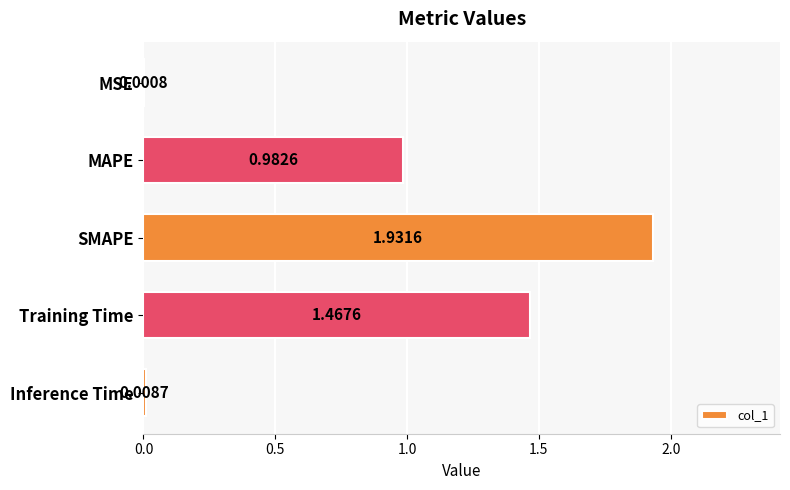

What is the change in value from SMAPE to Training Time?

-0.5